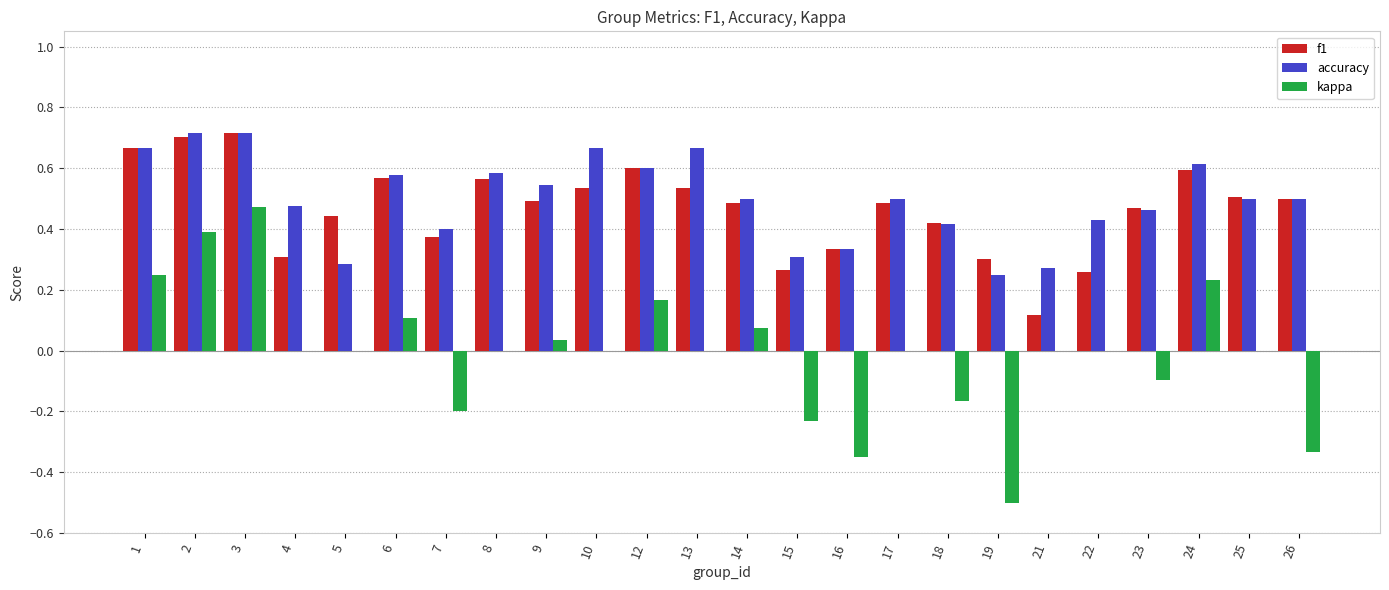

Which series changed the most between 23 and 26?

kappa